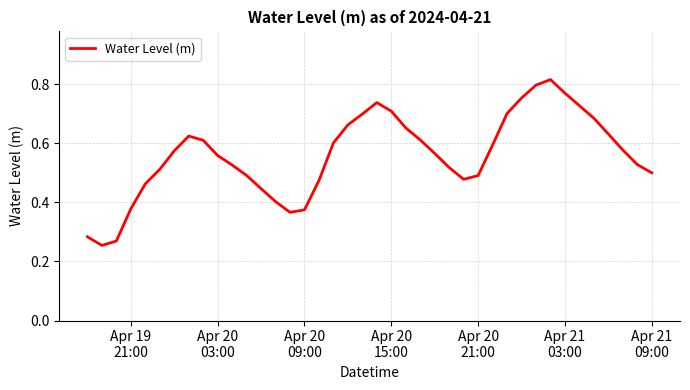

What is the difference between the second highest and second lowest values?

0.5